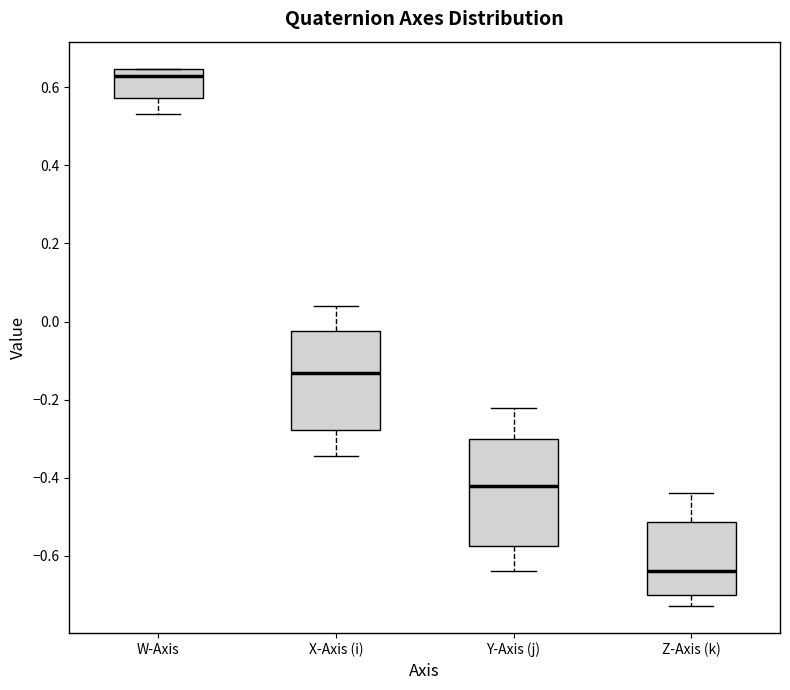

Which box has the lowest median line?

Z-Axis (k)